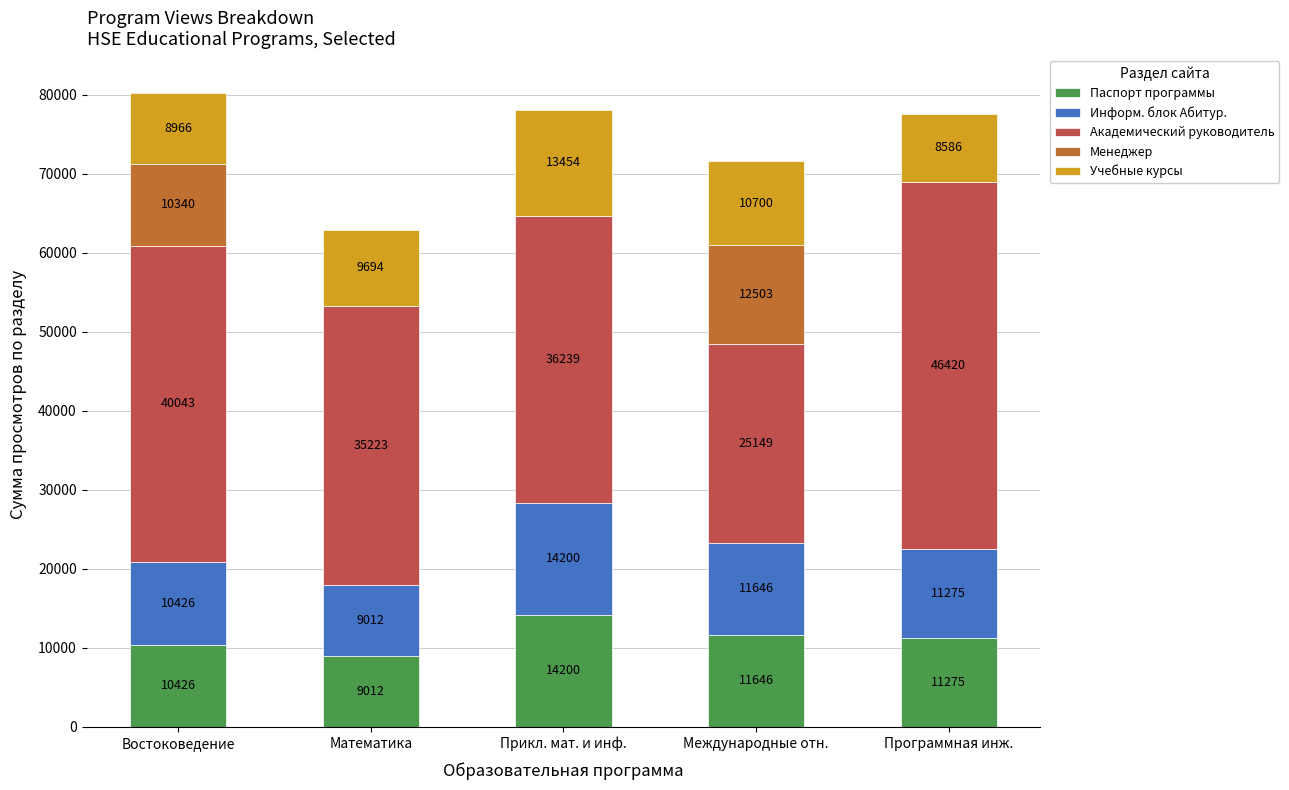

Is it true that Паспорт программы equals 11646 at Международные отн.?

True